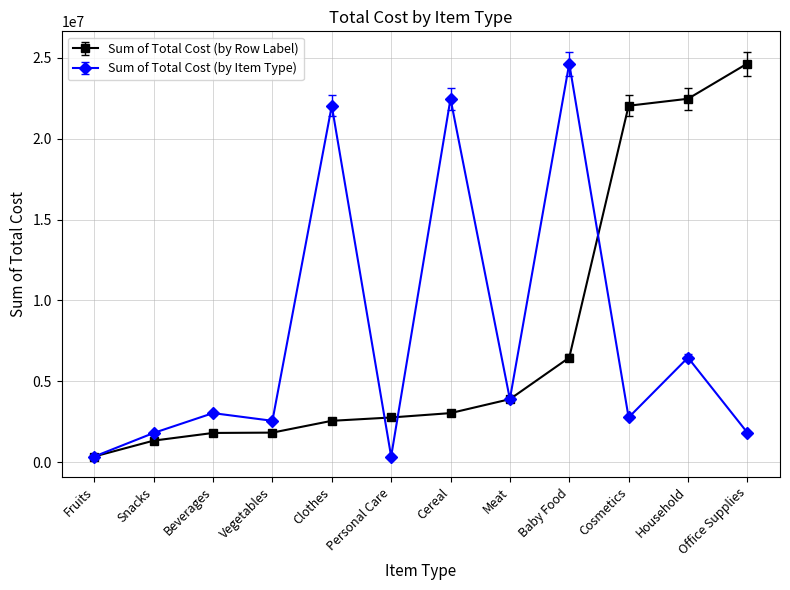

Which series changed the most between Vegetables and Cereal?

Sum of Total Cost (by Item Type)